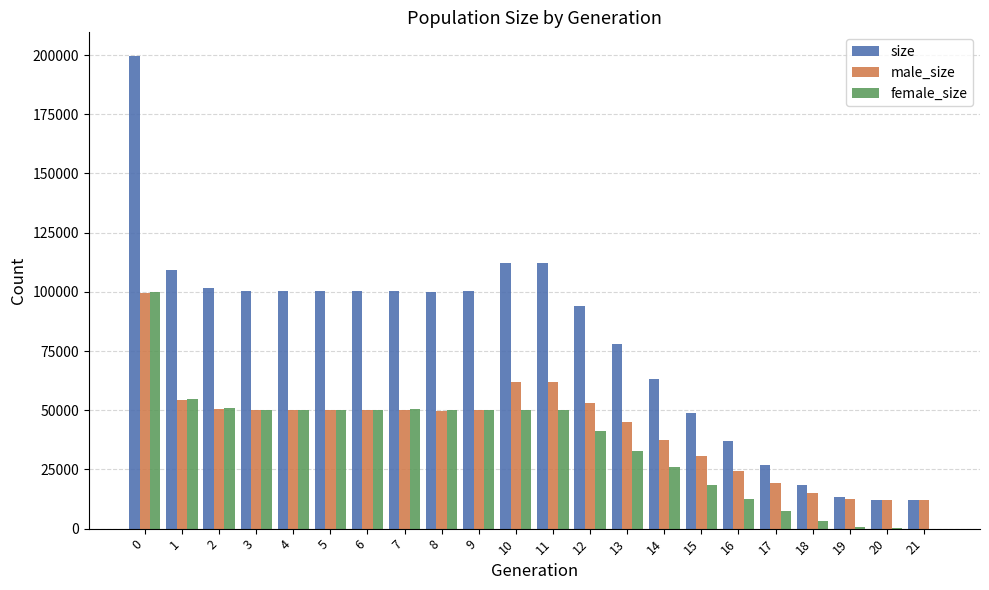

The value of male_size at 3 is 49966. True or false?

True